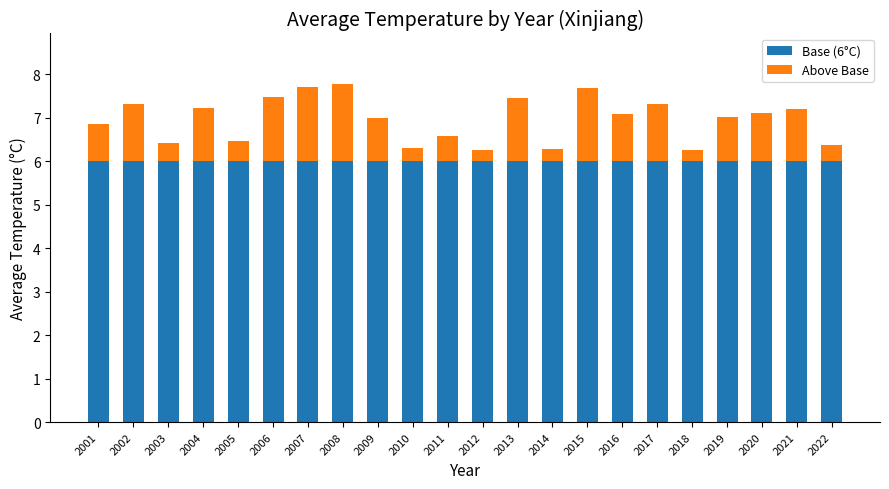

The value of Base (6°C) at 2013 is 9.8. True or false?

False